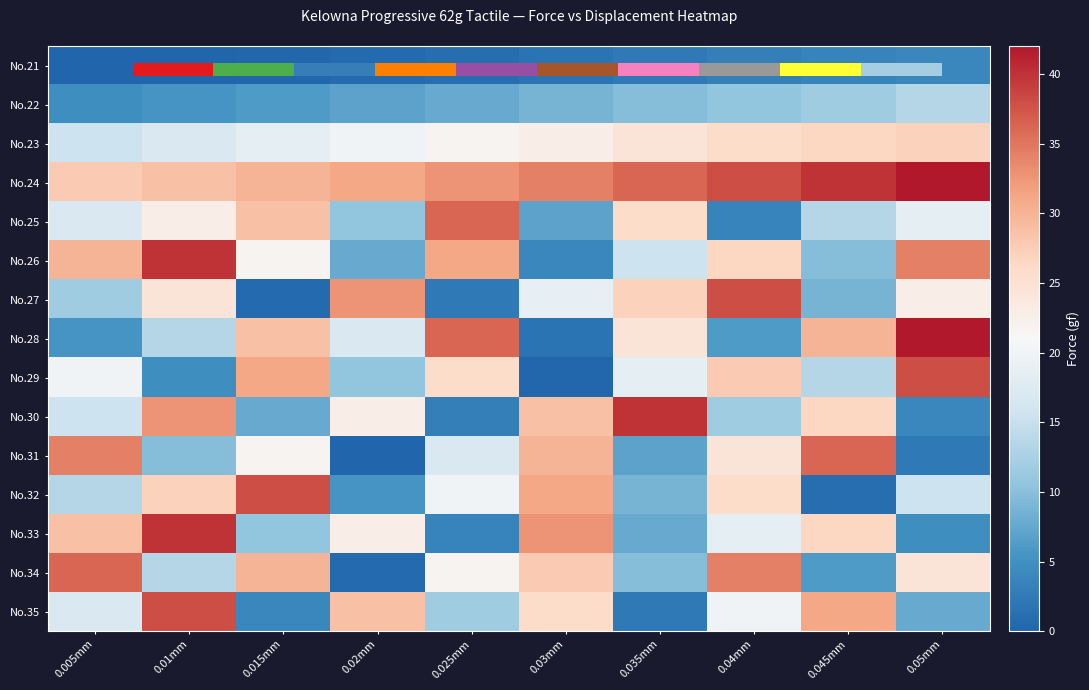

What is the highest value of the No.31 series?

36.2